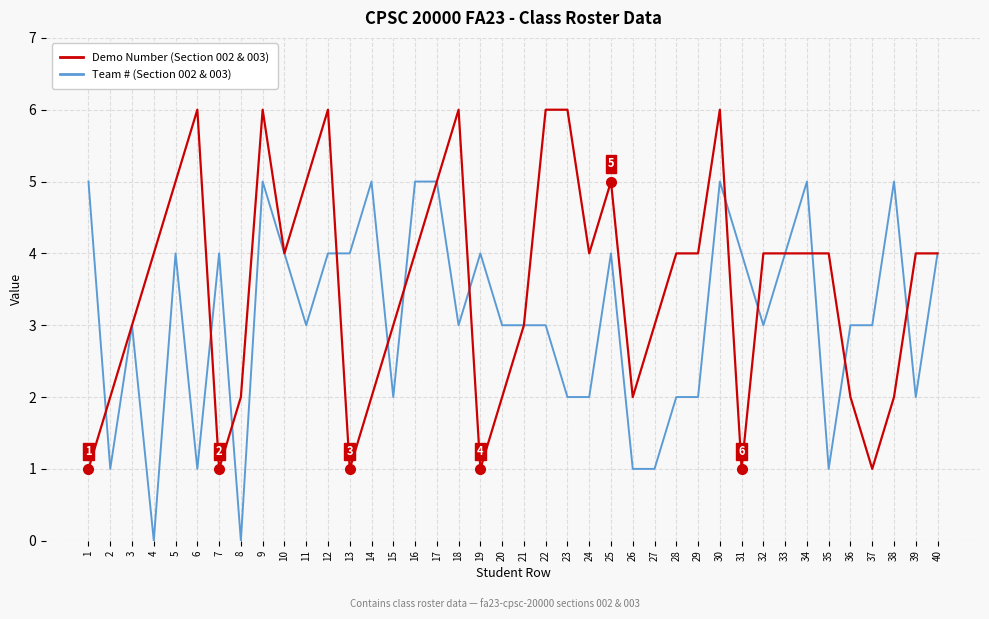

Reading left to right, extract all data points from this chart.

Demo Number: 1	2	3	4	5	6	1	2	6	4	5	6	1	2	3	4	5	6	1	2	3	6	6	4	5	2	3	4	4	6	1	4	4	4	4	2	1	2	4	4
Team #: 5	1	3	0	4	1	4	0	5	4	3	4	4	5	2	5	5	3	4	3	3	3	2	2	4	1	1	2	2	5	4	3	4	5	1	3	3	5	2	4